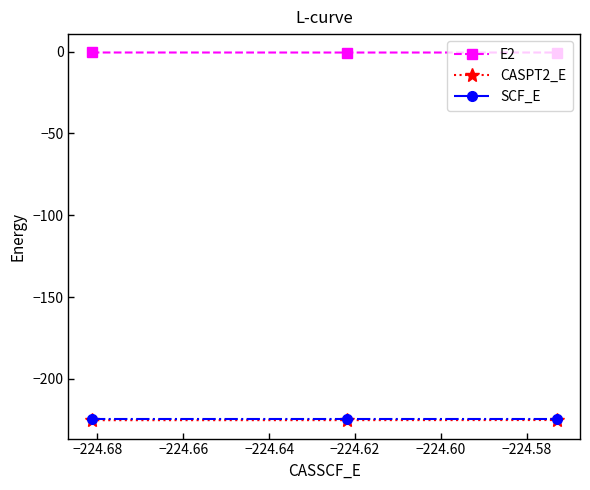

Which series has the largest total across all categories?

E2